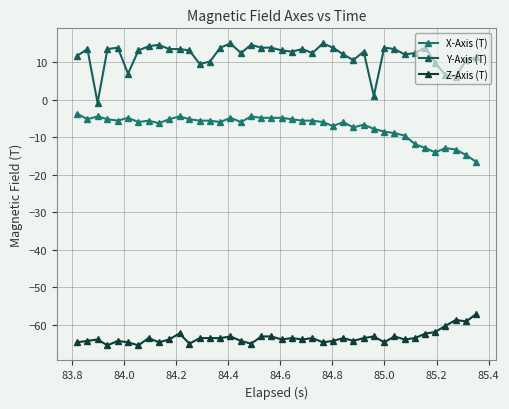

What is the sum of all X-Axis (T) values?

-289.5